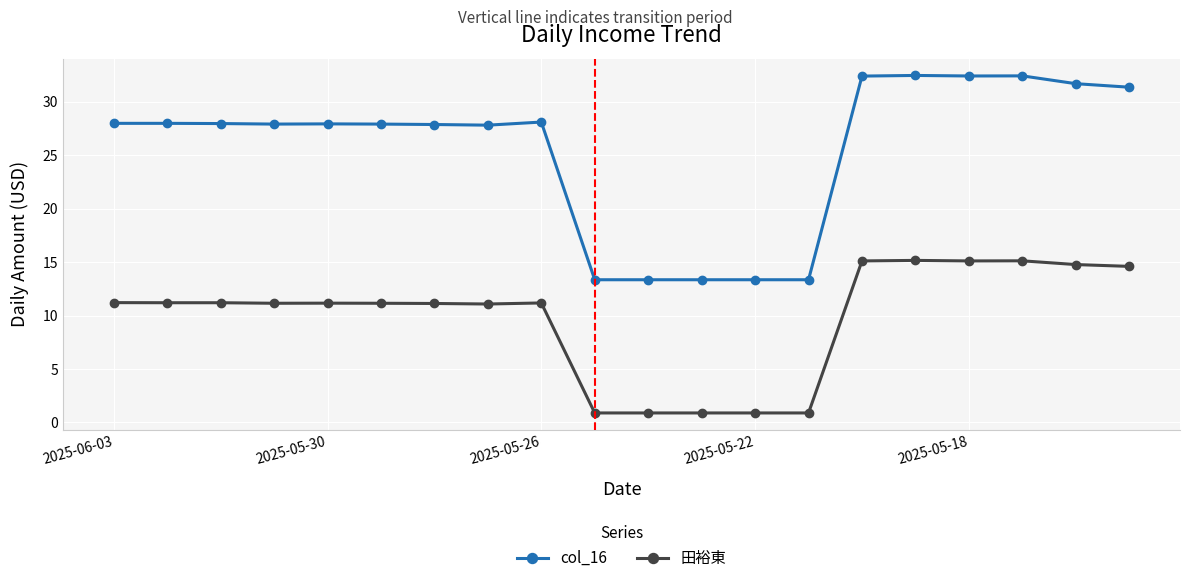

What is the value of the col_16 point at the 8th from the left?

27.8